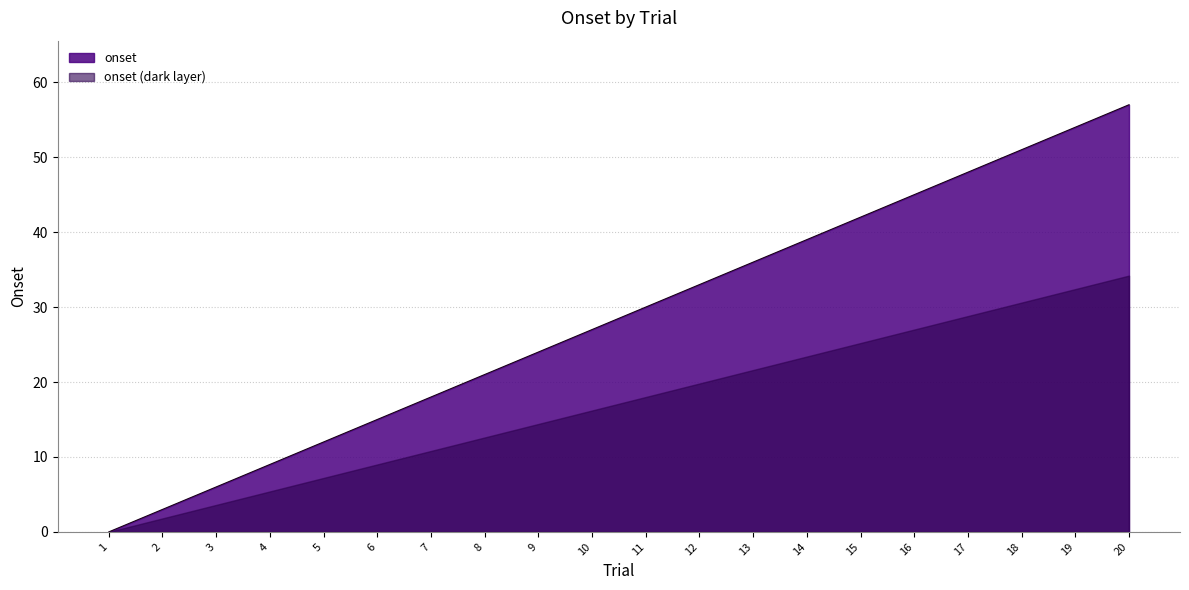

At which label is the value closest to 28?

10